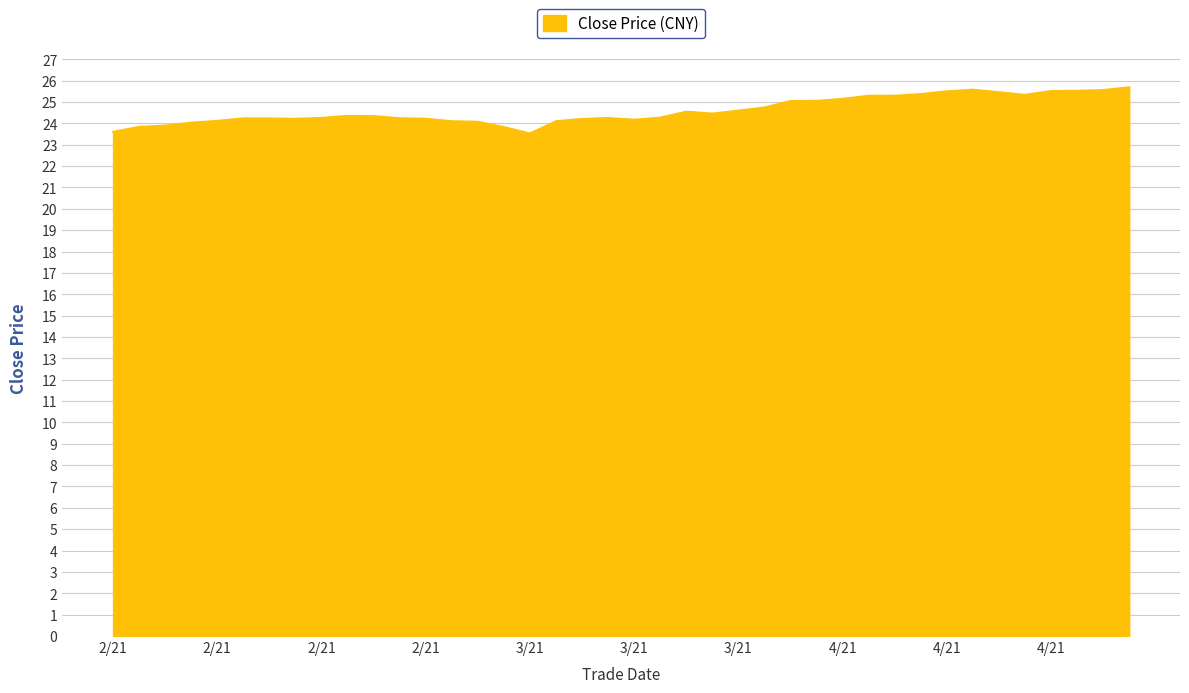

How many series are shown in this chart?

1